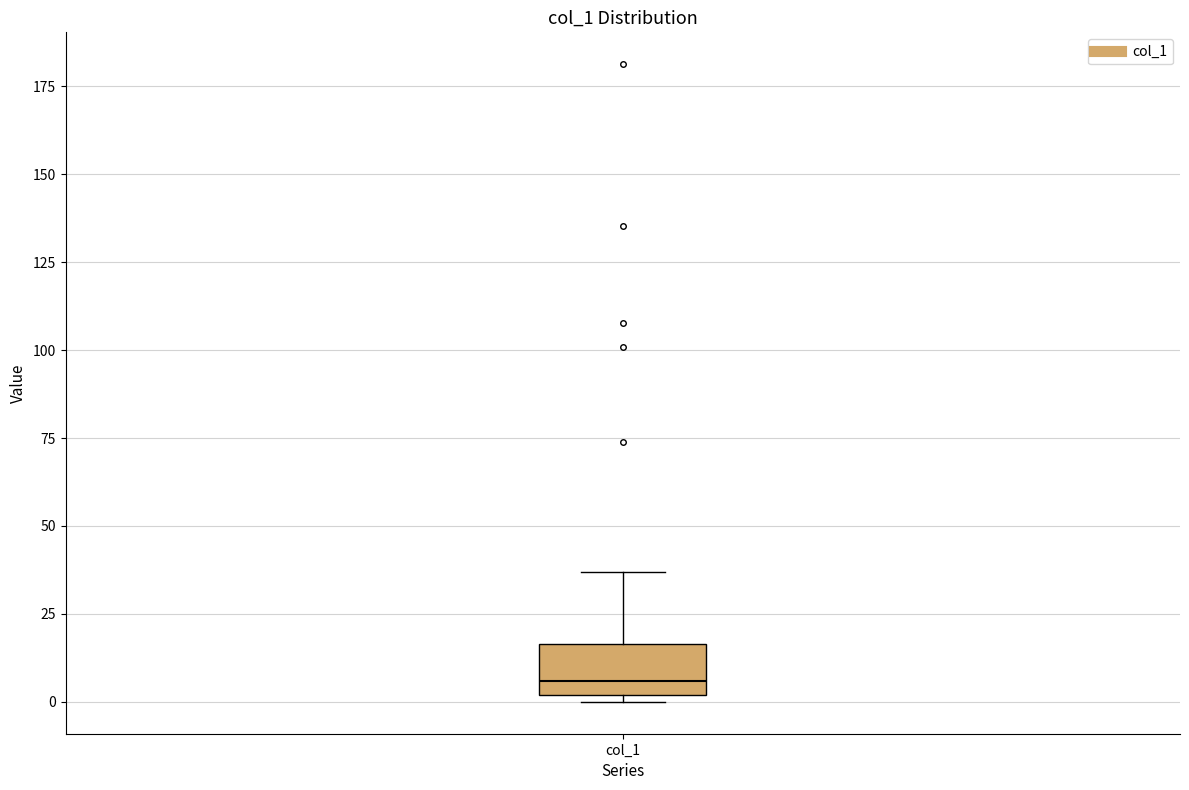

Where does the upper whisker of the box for col_1 end on the y-axis? The values are not printed on the chart, so give them approximately, as read against the axis.

35